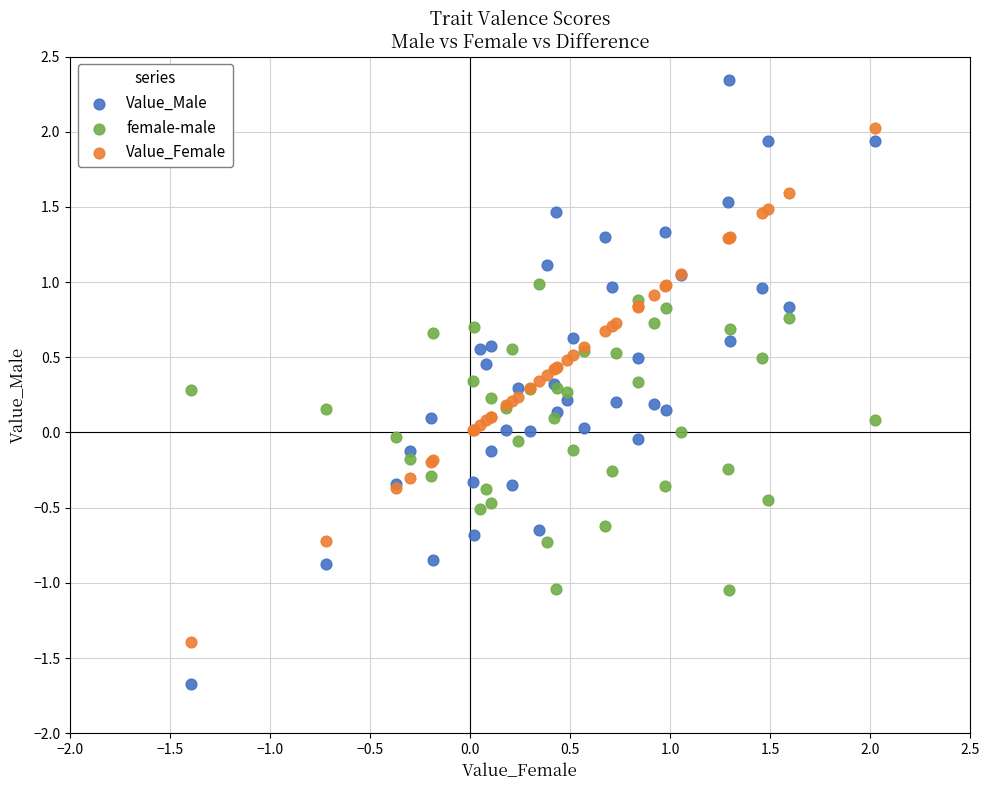

Which series has the widest spread of Y values?

Value_Male